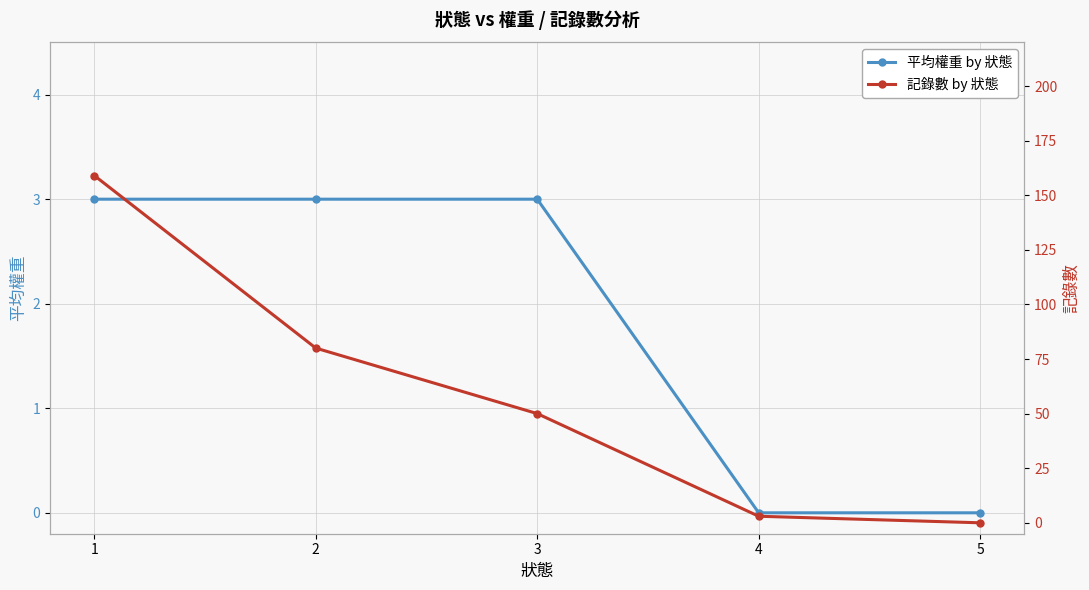

At which category is the sum across all series the highest?

1